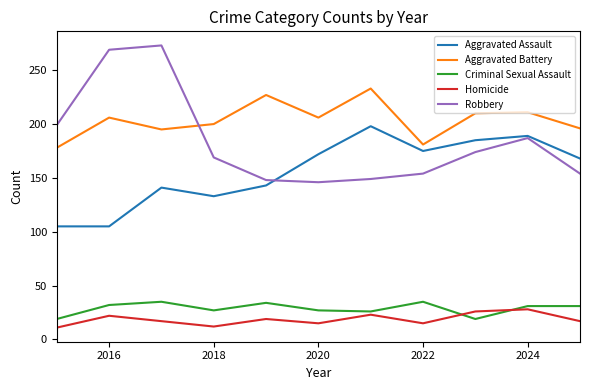

How many intersections are there between Aggravated Battery and Robbery?

1